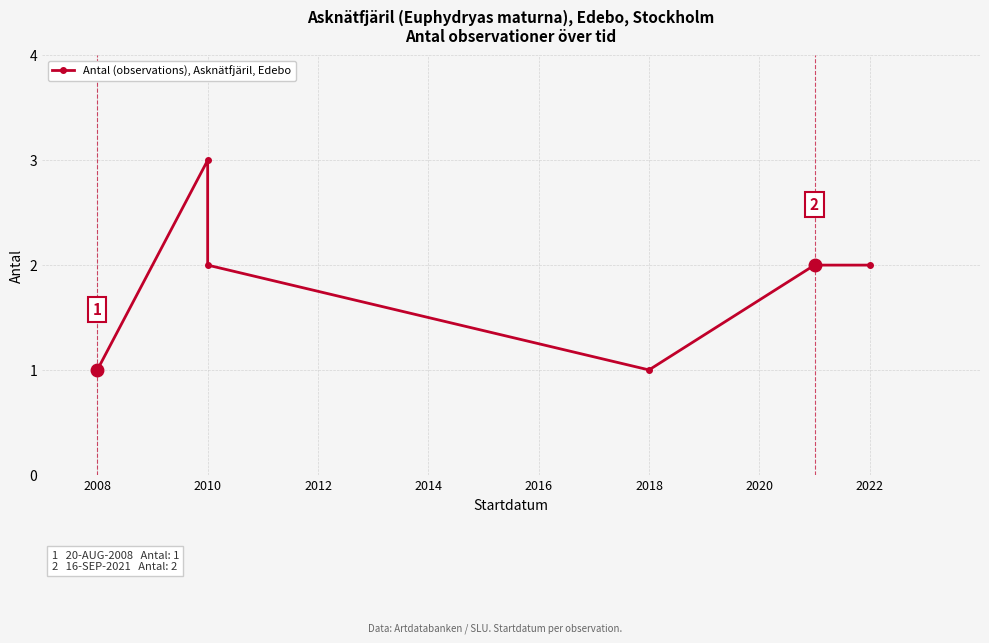

The value at 2010 is 1. True or false?

False